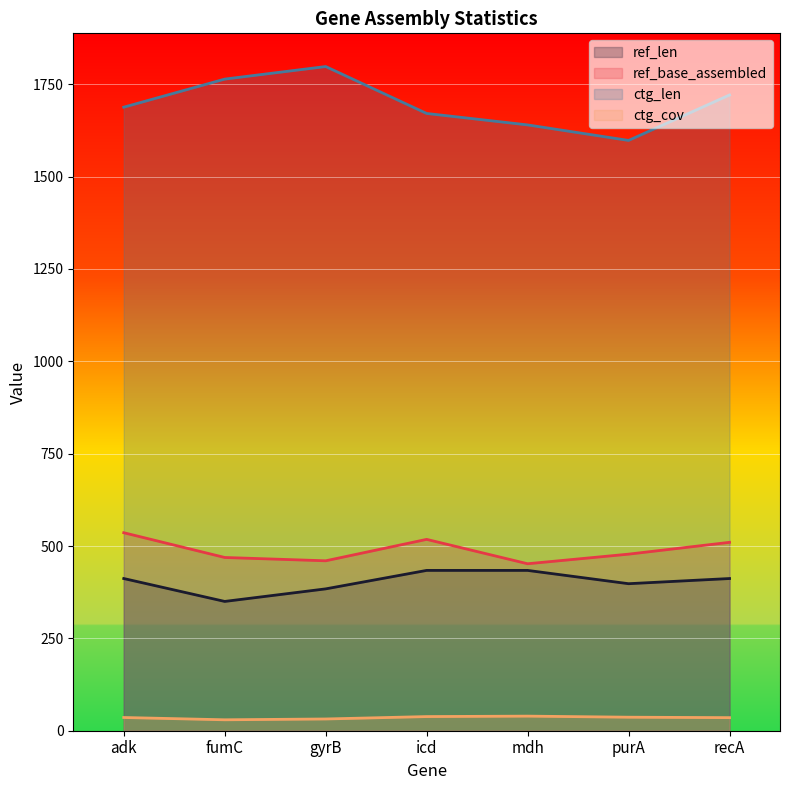

True or false: ctg_cov and ctg_len intersect in this chart.

False